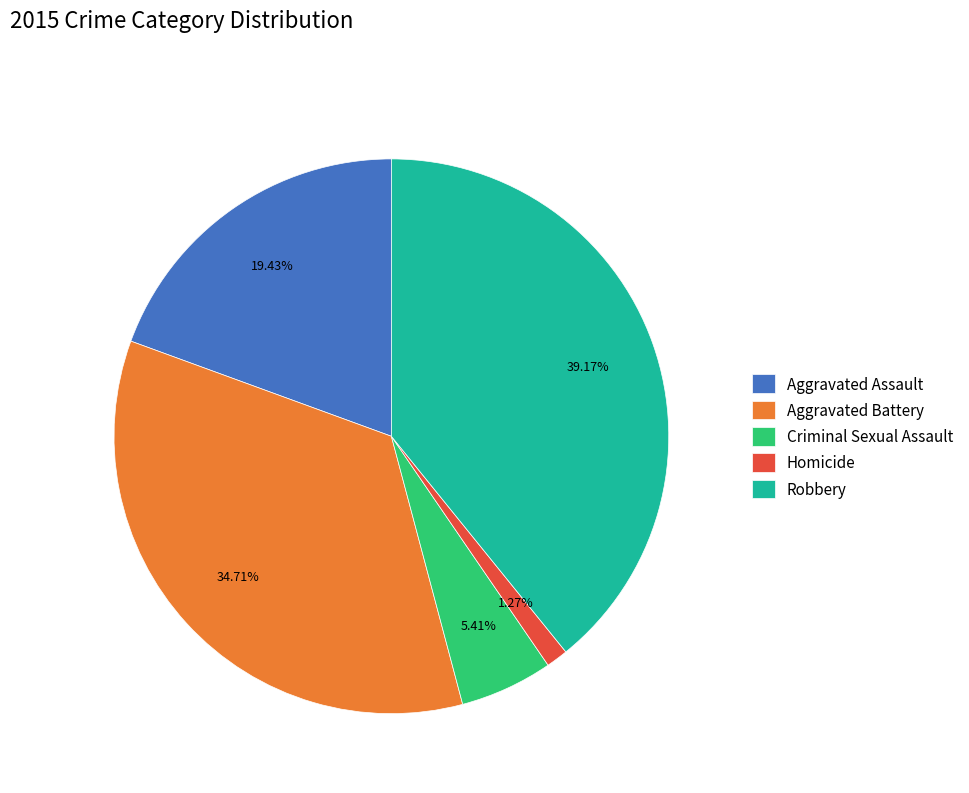

Rank the categories by value from highest to lowest.

Robbery, Aggravated Battery, Aggravated Assault, Criminal Sexual Assault, Homicide